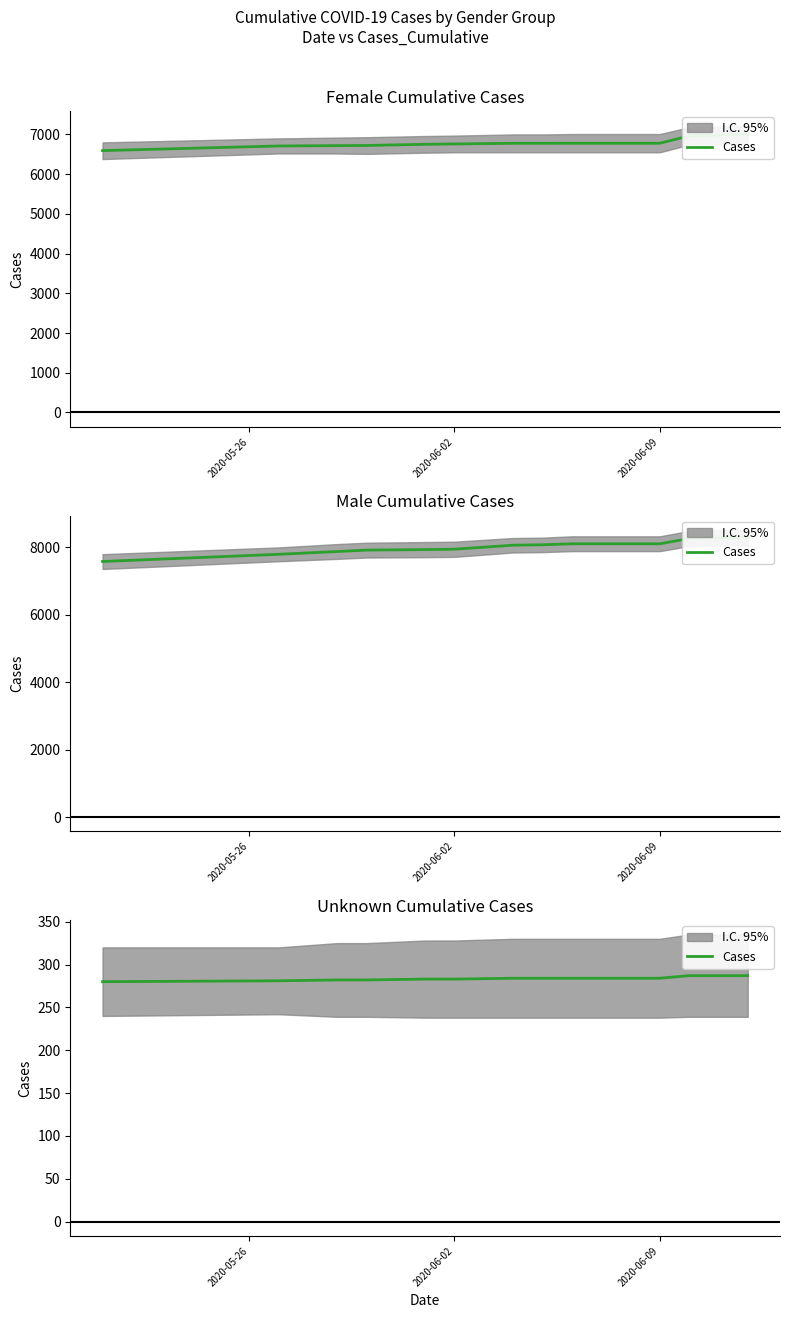

What is the difference between the maximum and minimum values?

7